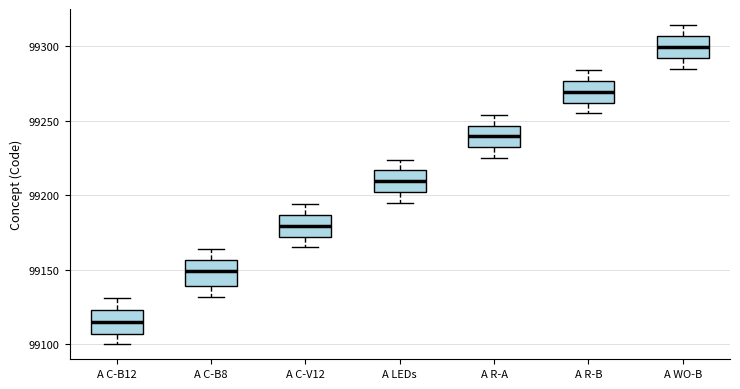

Reading left to right, transcribe this box plot: for each box, give where its median line is, the range the box spans, and where its two whiskers end, as read against the y-axis. The values are not printed on the chart, so give them approximately, as read against the axis.

A C-B12: median 99115, box 99105 to 99125, whiskers 99100 to 99130
A C-B8: median 99150, box 99140 to 99155, whiskers 99130 to 99165
A C-V12: median 99180, box 99170 to 99185, whiskers 99165 to 99195
A LEDs: median 99210, box 99200 to 99215, whiskers 99195 to 99225
A R-A: median 99240, box 99230 to 99245, whiskers 99225 to 99255
A R-B: median 99270, box 99260 to 99275, whiskers 99255 to 99285
A WO-B: median 99300, box 99290 to 99305, whiskers 99285 to 99315